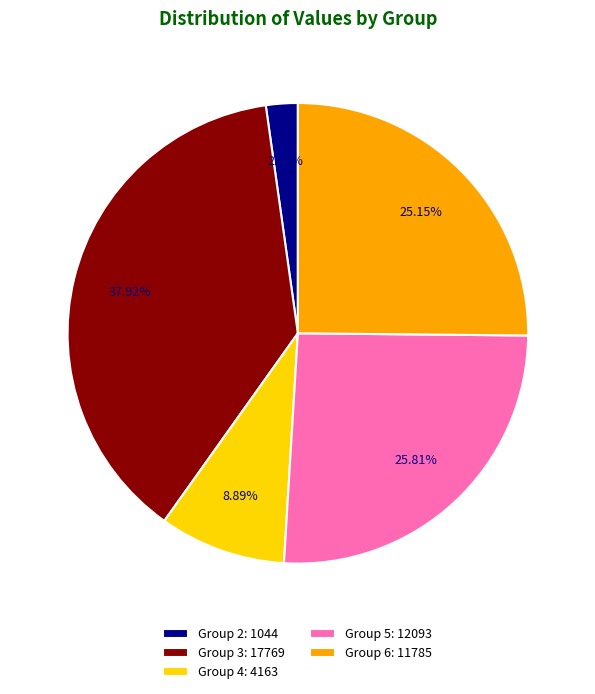

Does Group 4: 4163 represent more than half of the total?

No